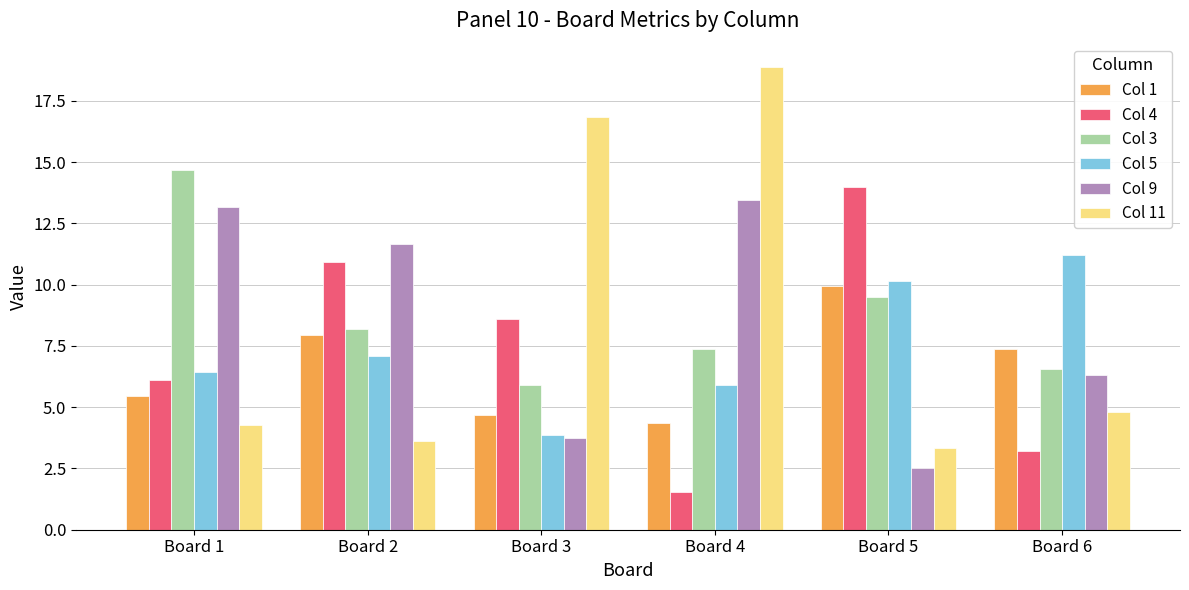

Is the value of Col 9 at Board 2 greater than the value of Col 3 at Board 1?

No